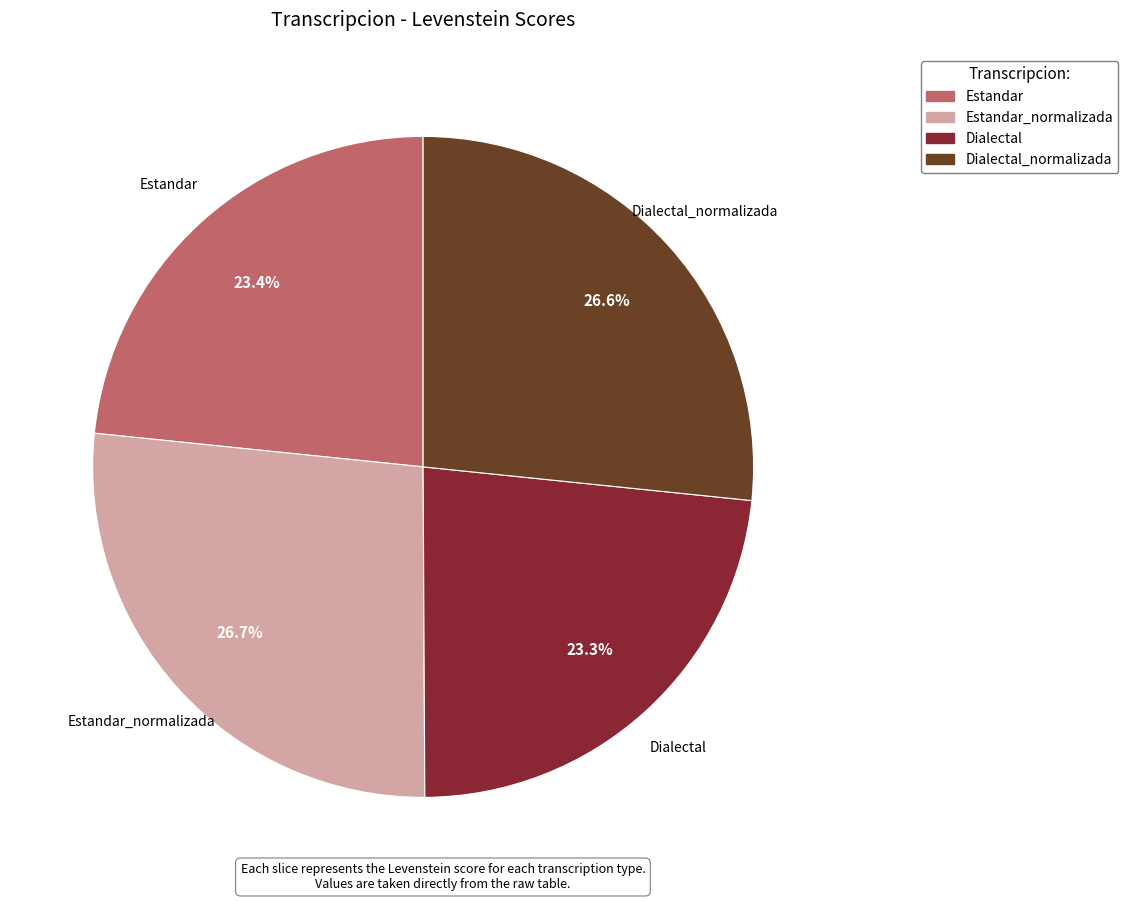

Is there any slice that represents more than half of the pie?

No